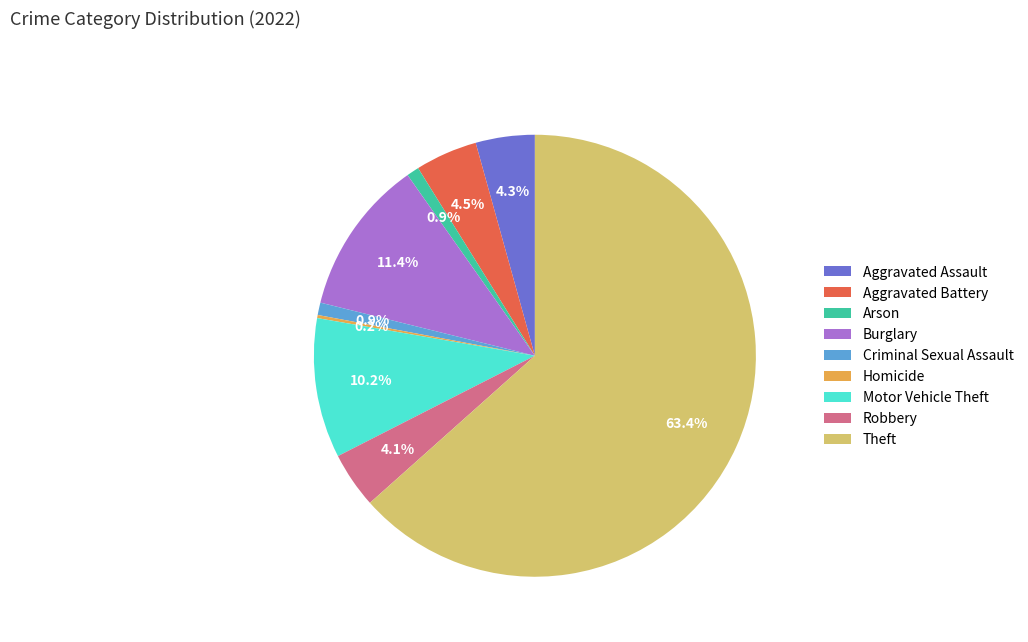

Is there any slice that represents more than half of the pie?

Yes